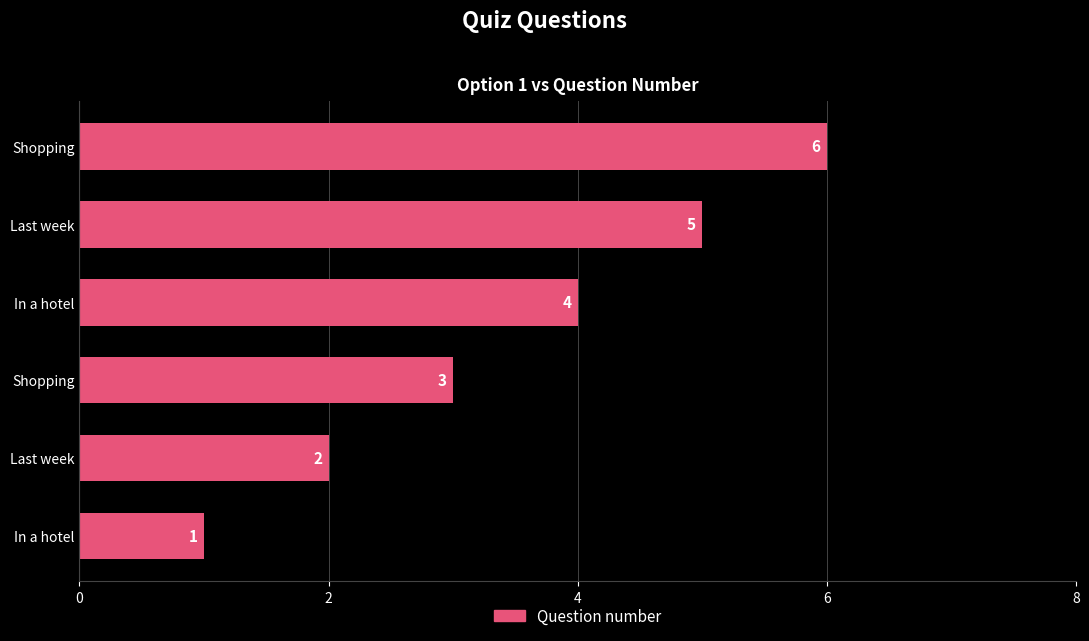

How many distinct data groups are displayed?

1